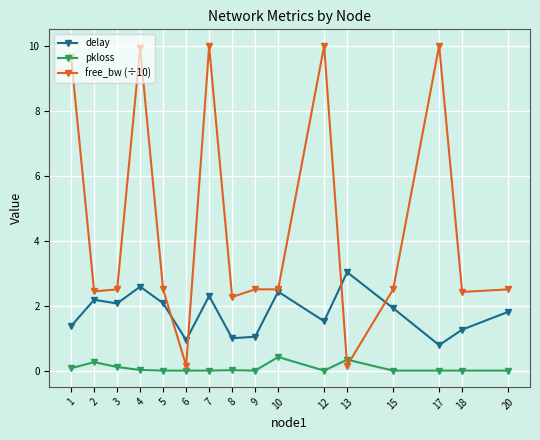

How many lines are shown in the chart?

3